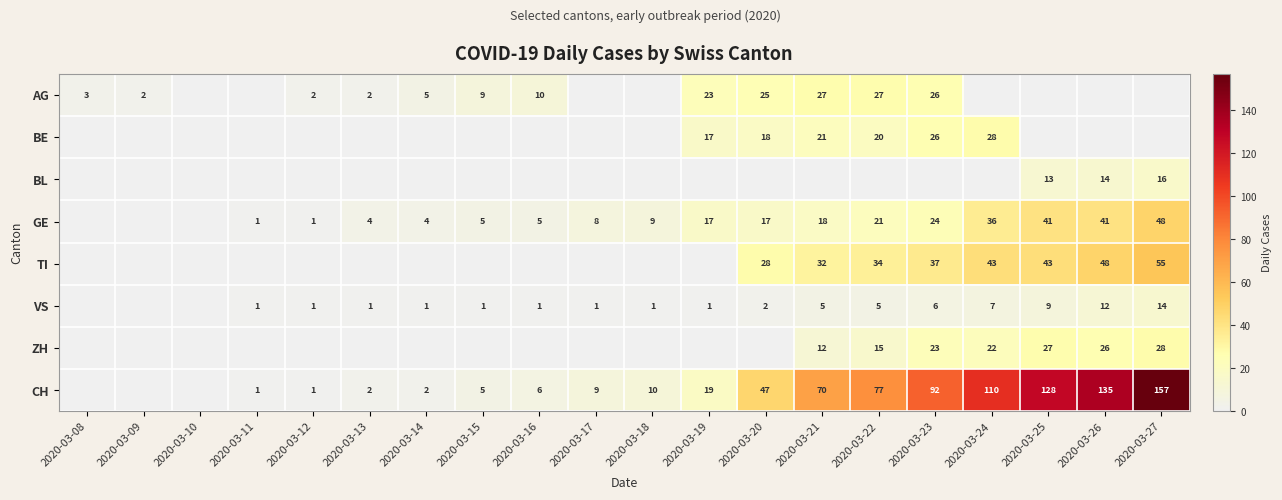

How many values in the VS series are below 1?

3